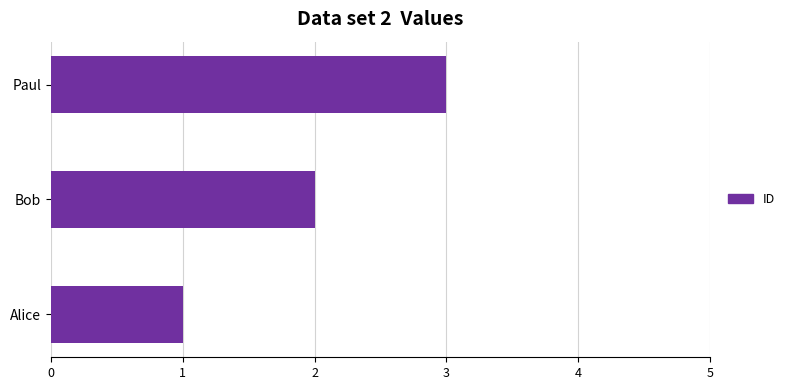

Rank the categories by value from lowest to highest.

Alice, Bob, Paul